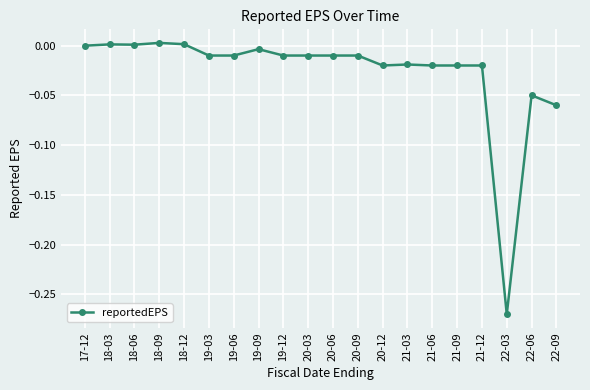

True or false: the data shows -0.0 at 21-09.

True